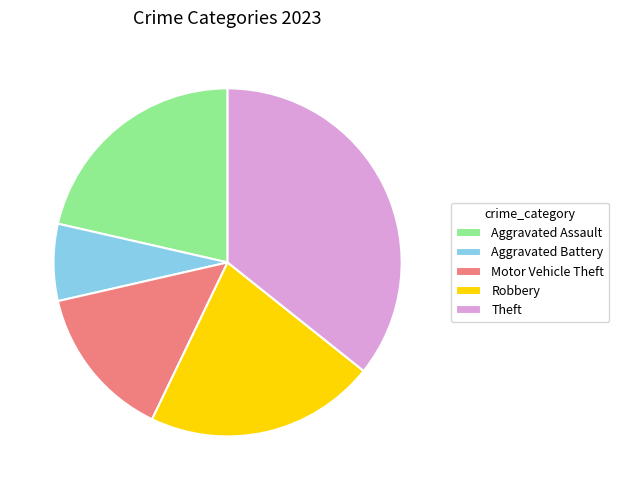

Which category has the biggest portion of the pie?

Theft